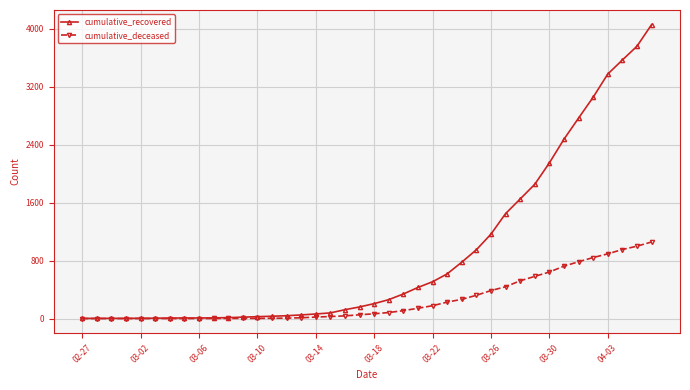

Does the chart display data point markers on the line(s)?

Yes